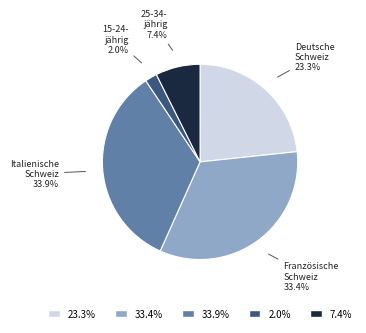

Does any single category account for the majority?

No